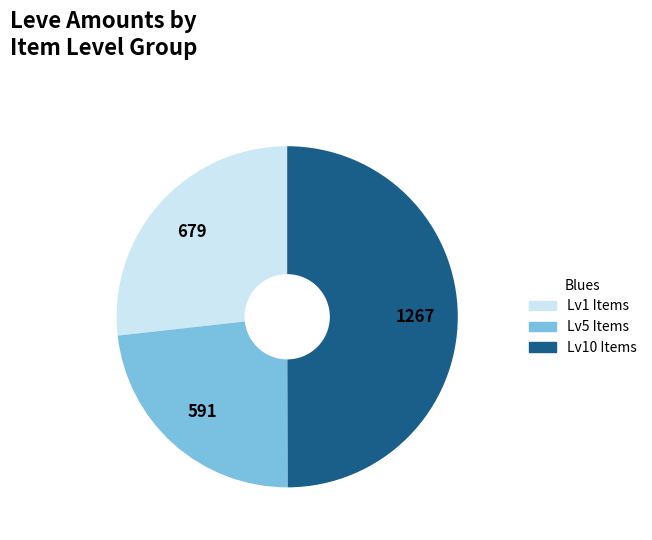

True or false: Lv1 Items accounts for 27% of the total.

True